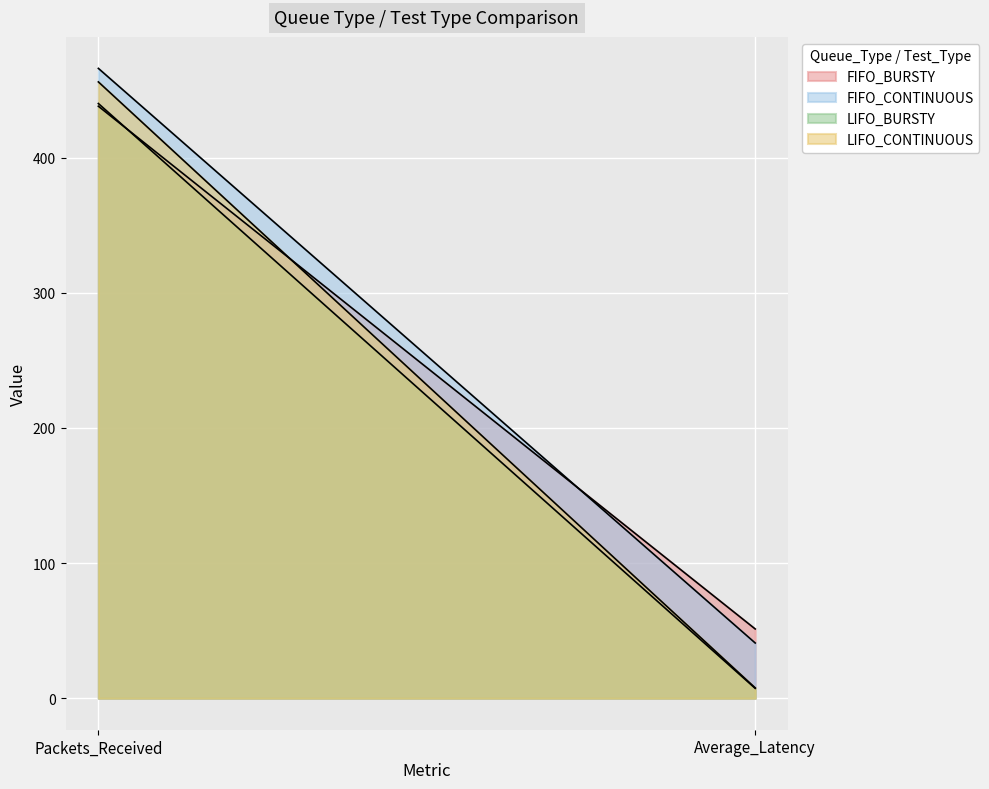

What are all the series names shown in the legend?

FIFO_BURSTY, FIFO_CONTINUOUS, LIFO_BURSTY, LIFO_CONTINUOUS